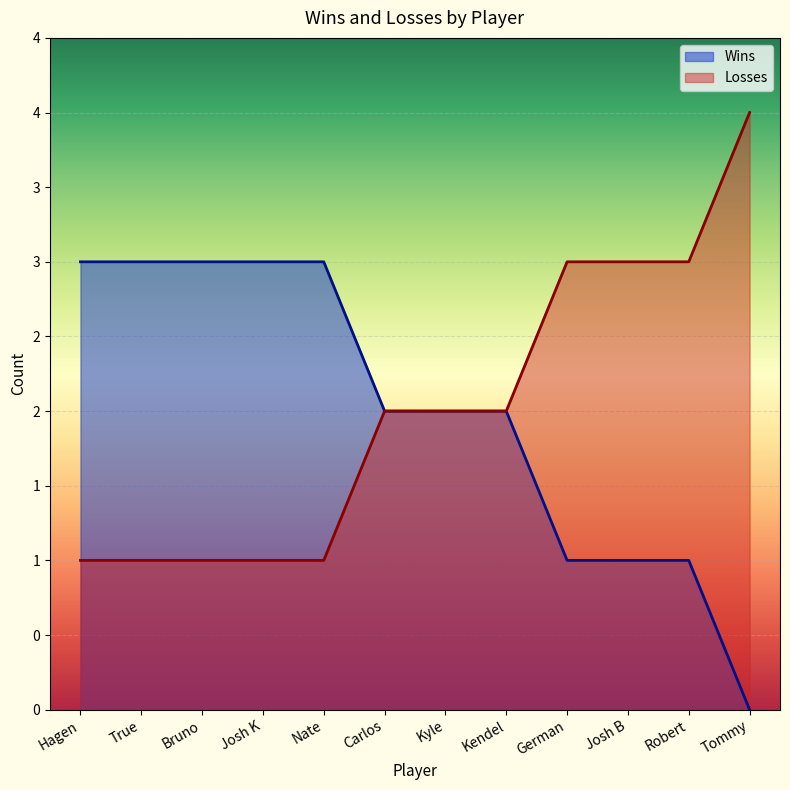

Where is Wins nearest to the value 1?

German